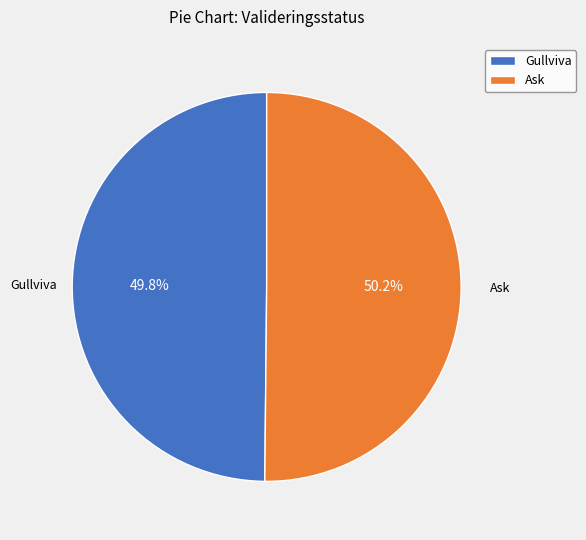

What portion of the pie excludes Gullviva?

50.2%